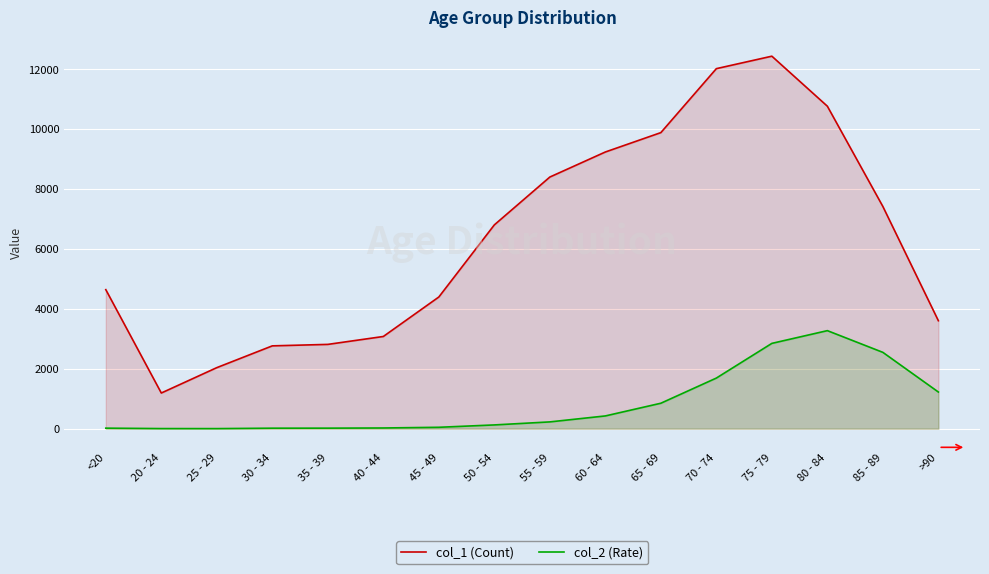

At how many categories does at least one series exceed 4941?

8